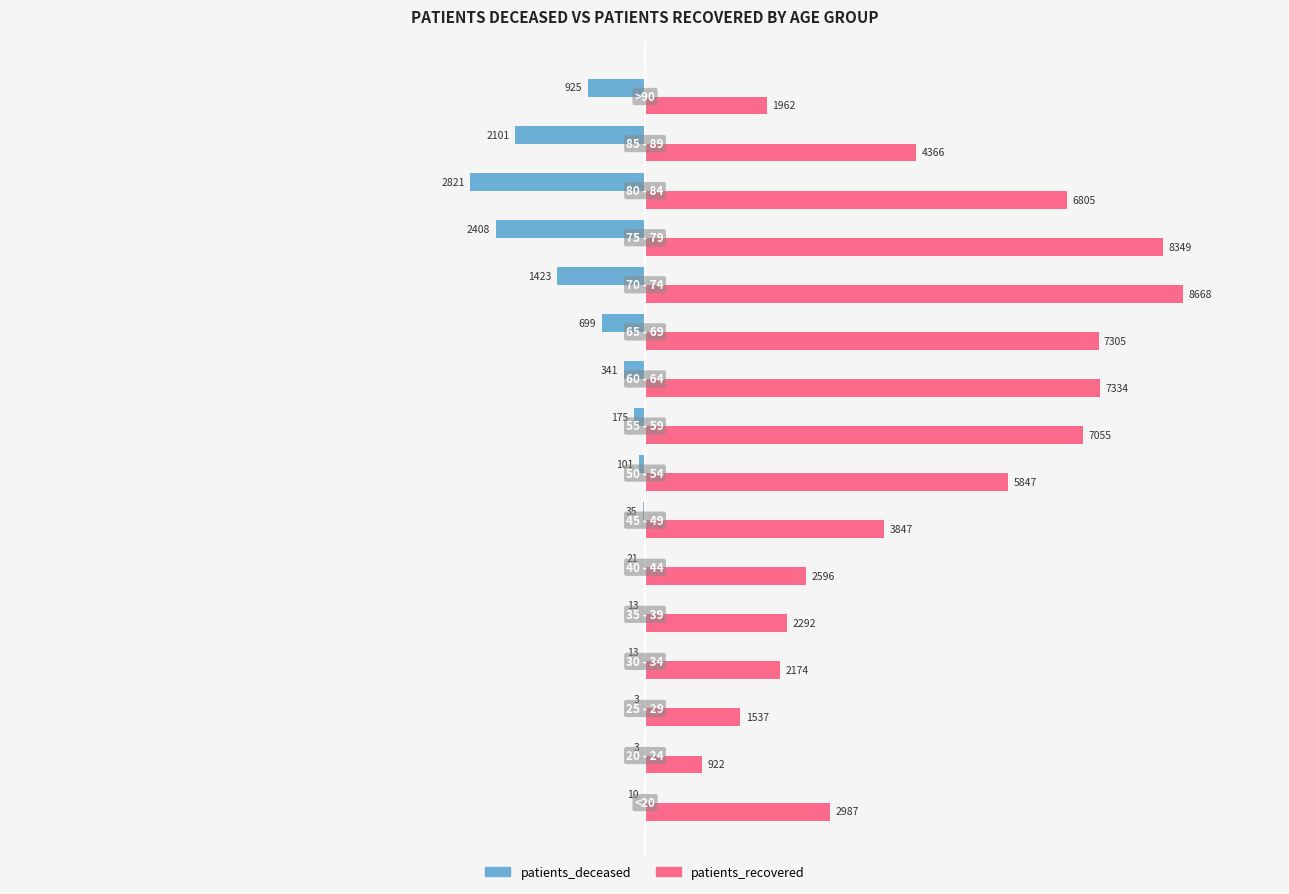

Which series has the largest total across all categories?

patients_recovered